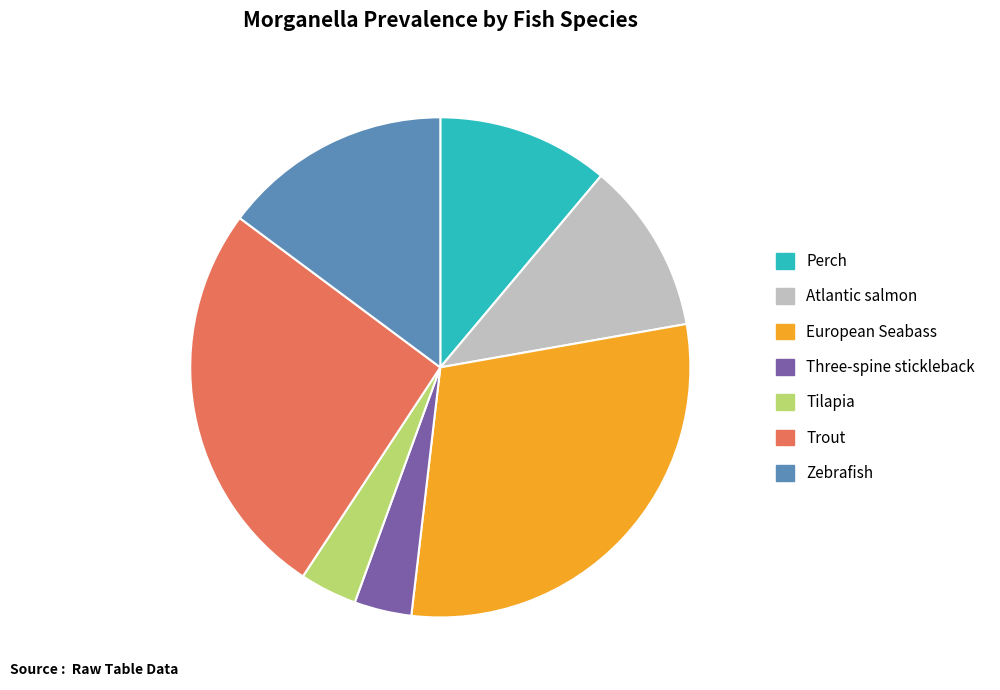

Which category has the biggest portion of the pie?

European Seabass